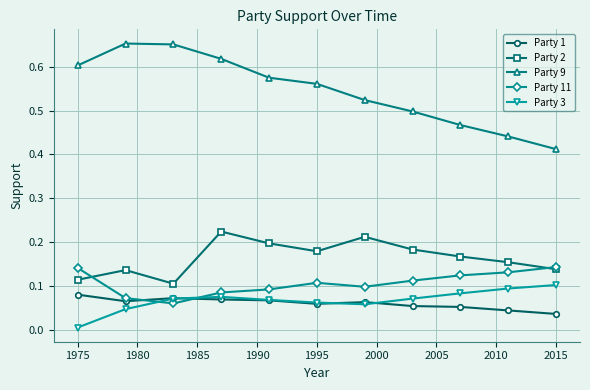

How many distinct data groups are displayed?

5